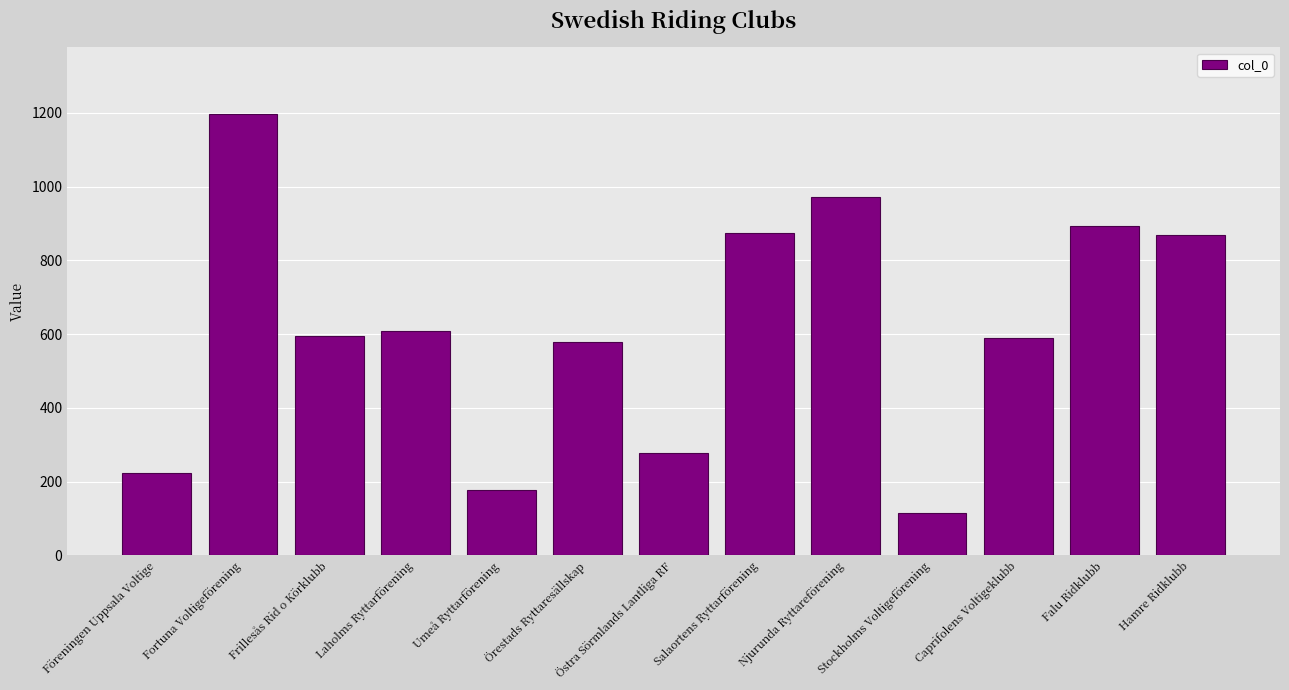

What is the sum of the values at Hamre Ridklubb and Fortuna Voltigeförening?

2067